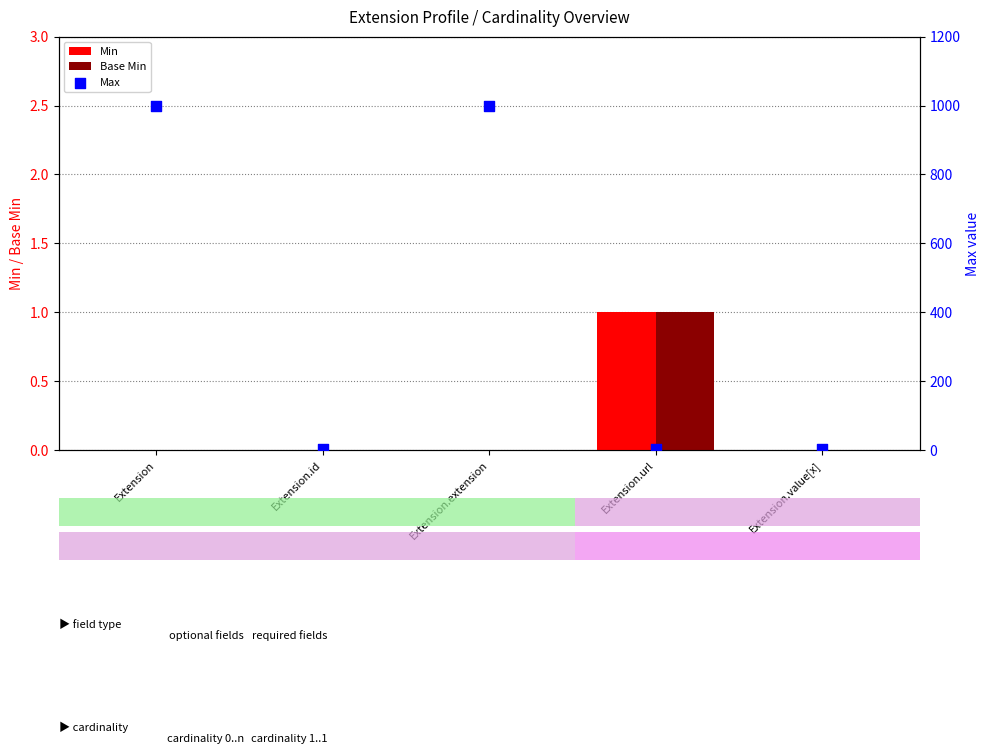

What is the total value across all series at Extension.id?

1